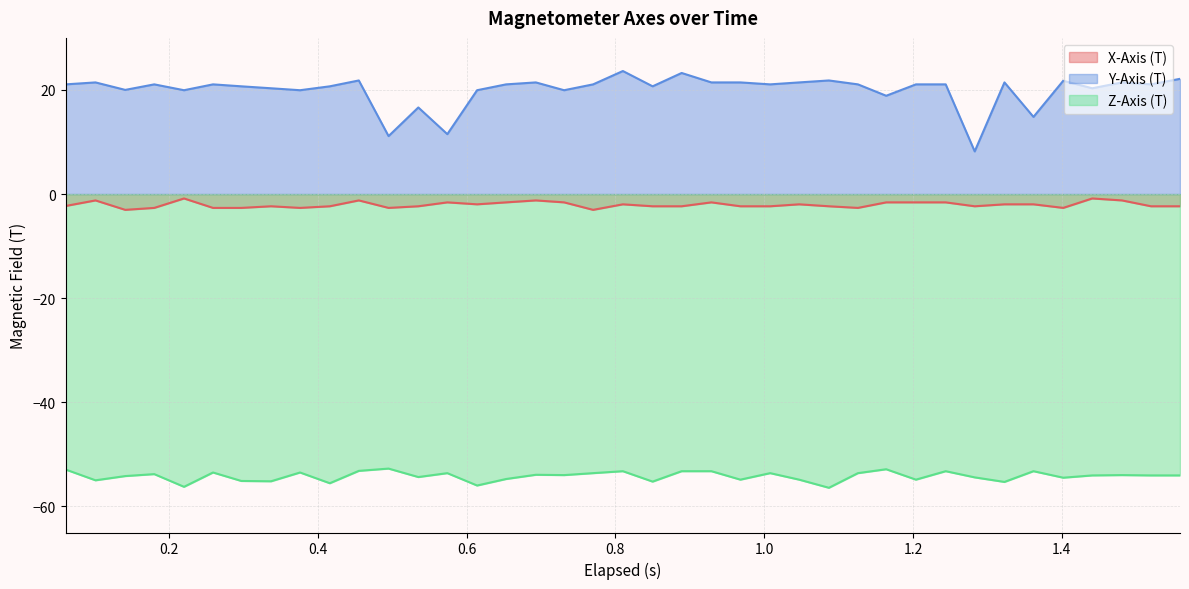

Which series has the largest total across all categories?

Y-Axis (T)